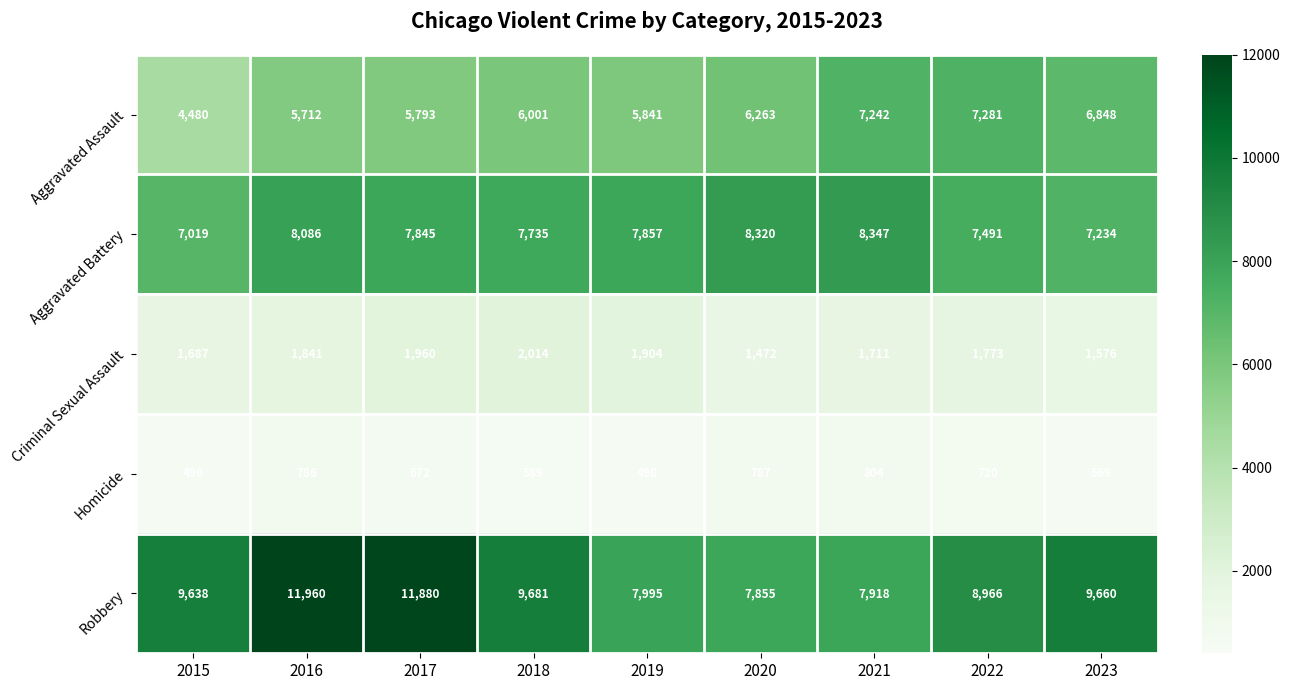

What is the approximate value of Aggravated Battery at 2022?

7491